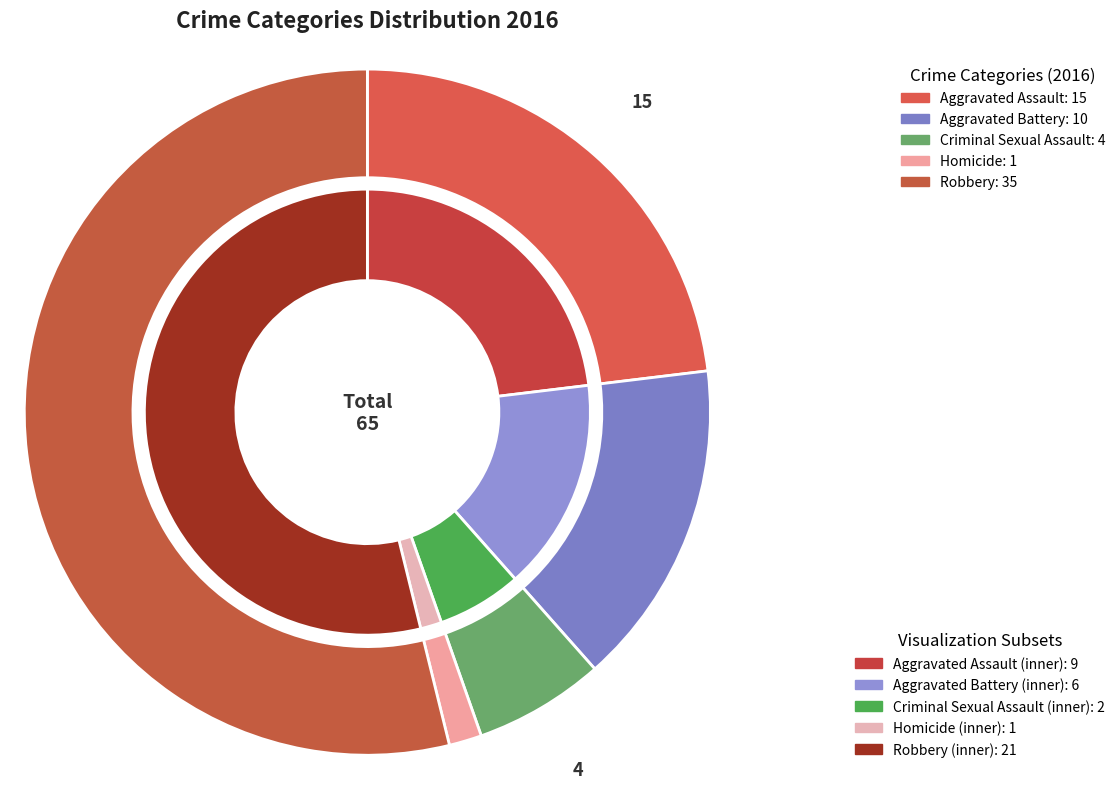

How many segments does this pie chart have?

5